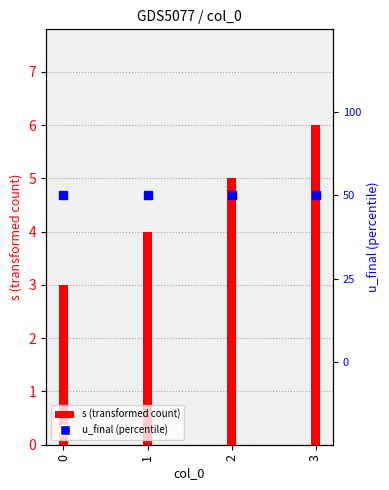

What are all the series names shown in the legend?

s, u_final